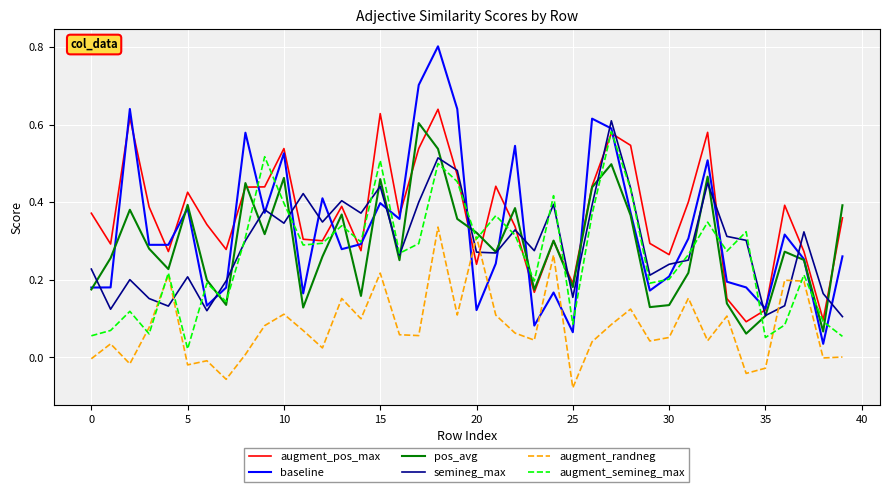

Which series has the largest range (max minus min)?

baseline